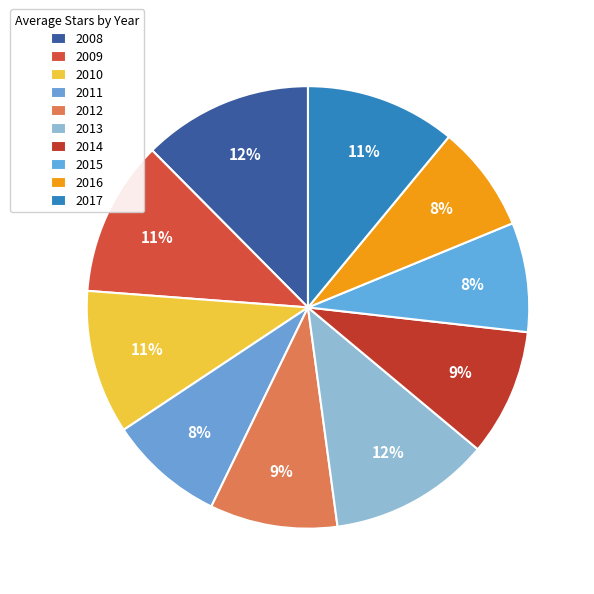

Does 2014 represent more than half of the total?

No